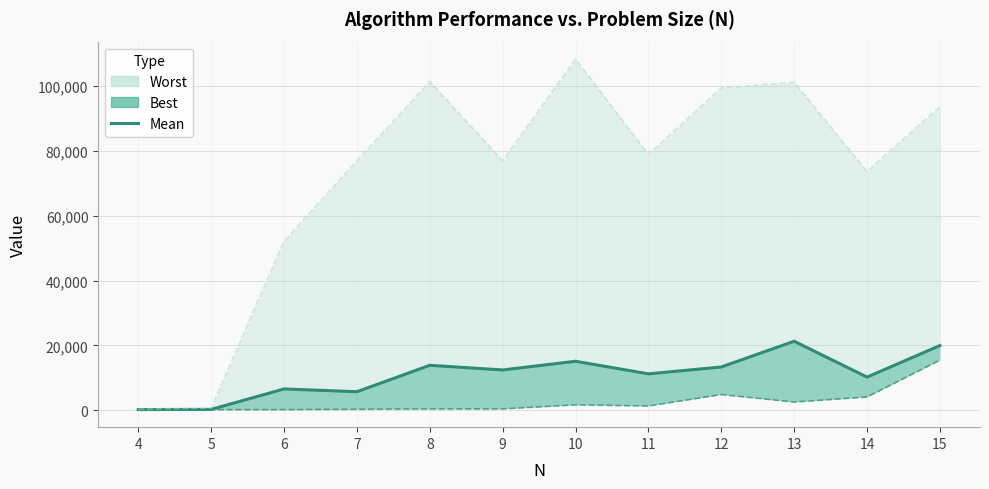

What is the difference between the values at 14 and 7?

4501.0